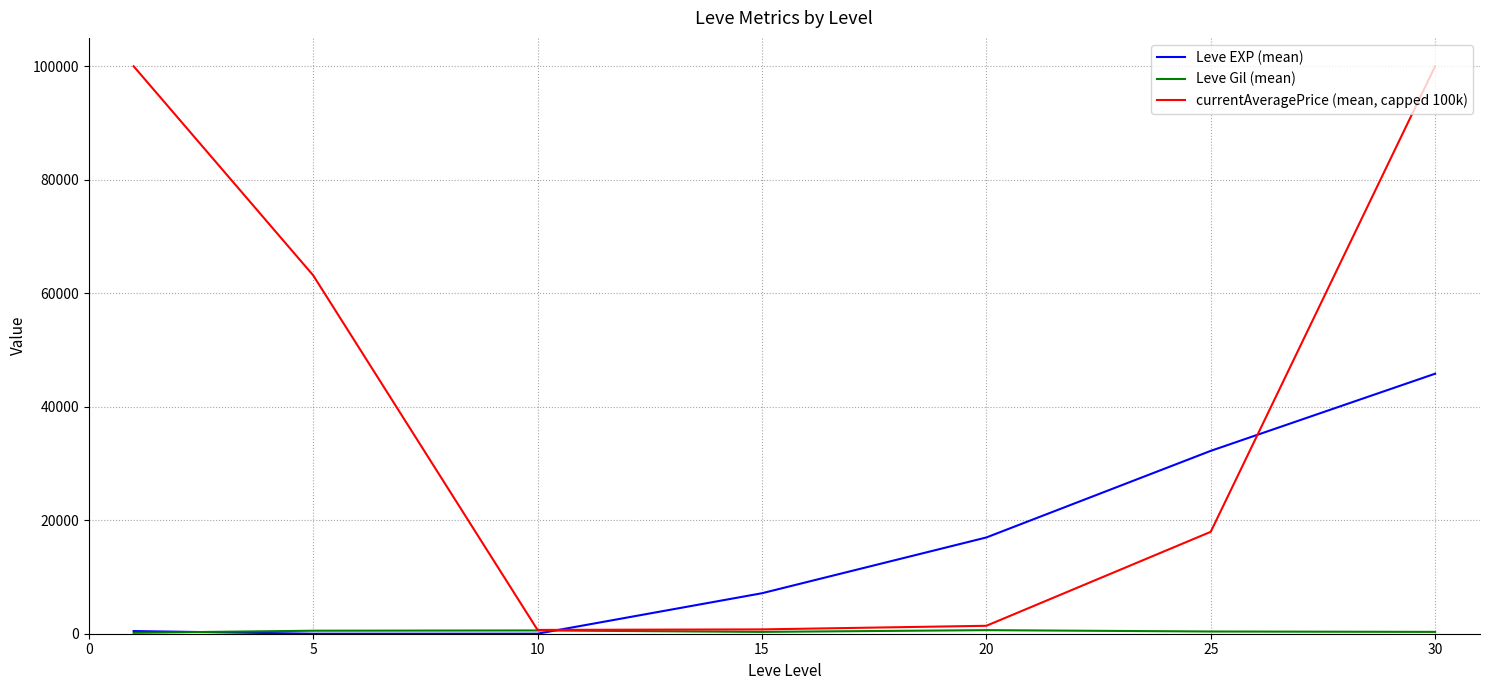

Which series has the widest spread of values?

currentAveragePrice (mean, capped 100k)